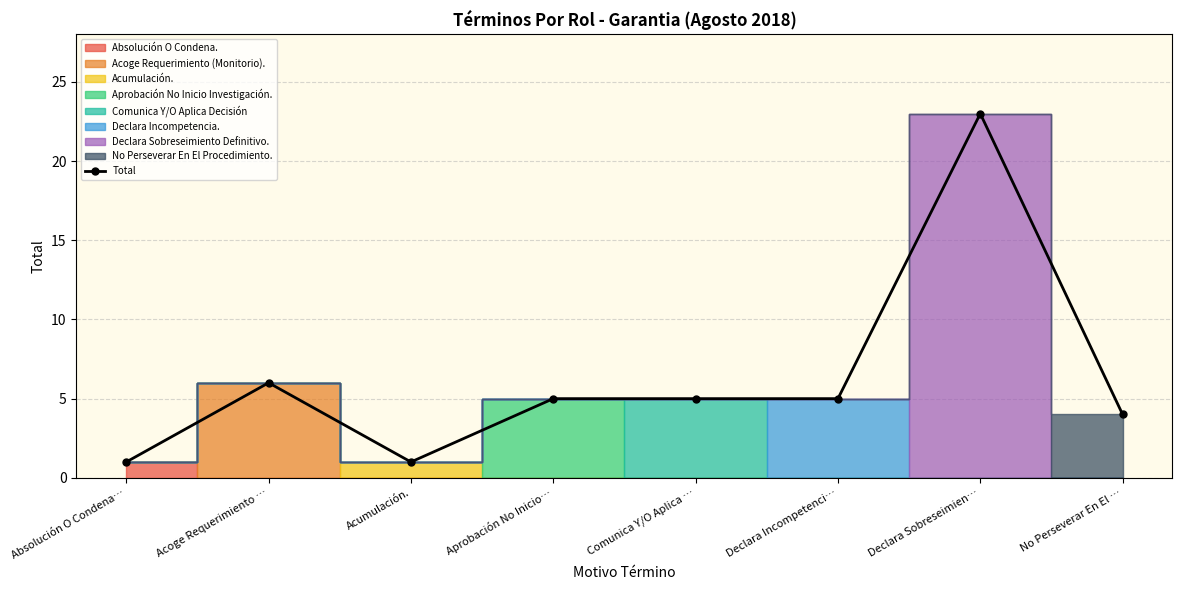

Is this an area chart (filled region under the line)?

No